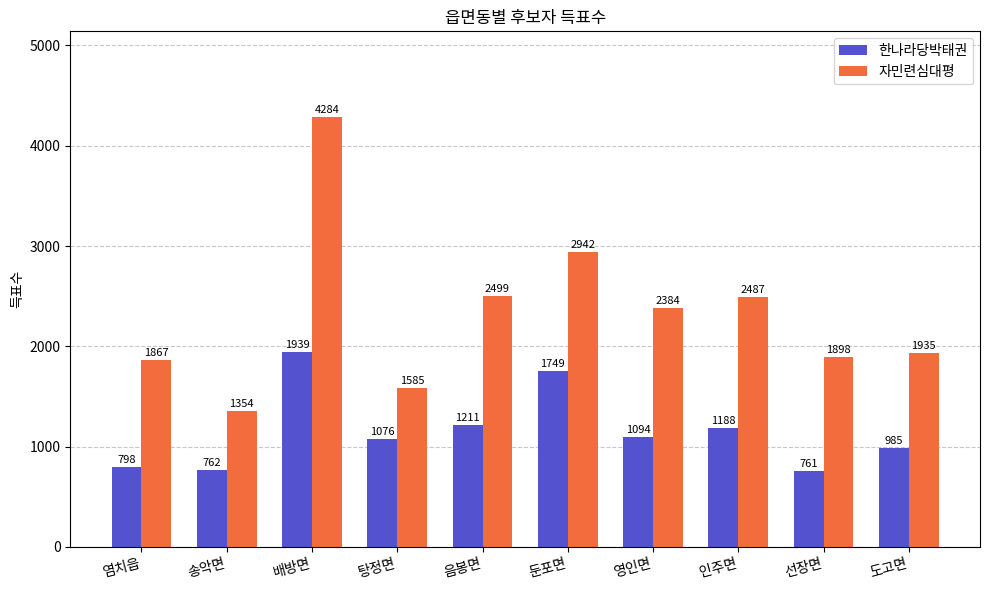

What is the value of the 한나라당박태권 bar at the 4th from the left?

1076